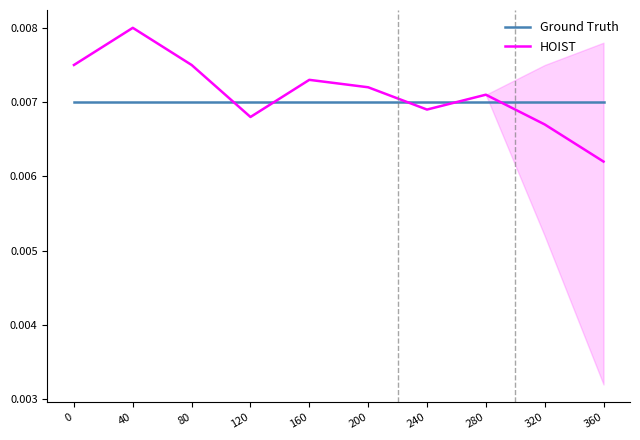

Where do Ground Truth and HOIST first cross each other?

80 and 120